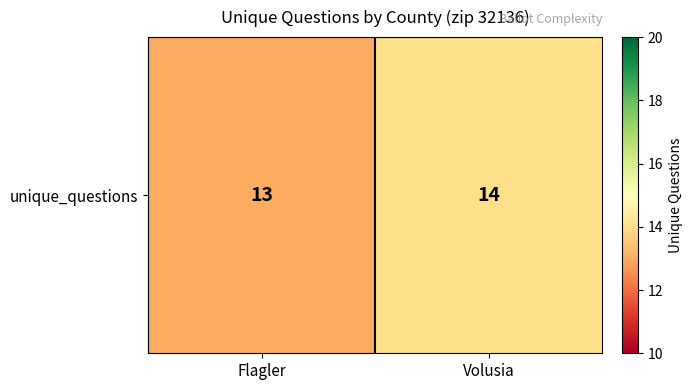

What value does the data have at Volusia?

14